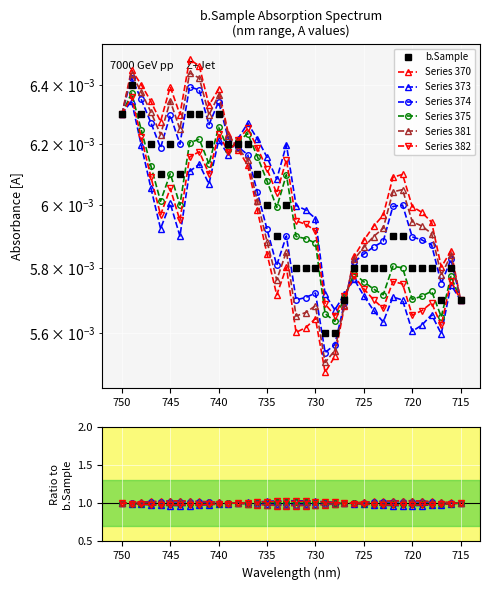

Rank the categories by value from highest to lowest.

749, 750, 748, 743, 742, 740, 747, 745, 741, 739, 738, 737, 746, 744, 736, 735, 733, 734, 722, 721, 732, 731, 730, 726, 725, 724, 723, 720, 719, 718, 716, 727, 717, 715, 729, 728